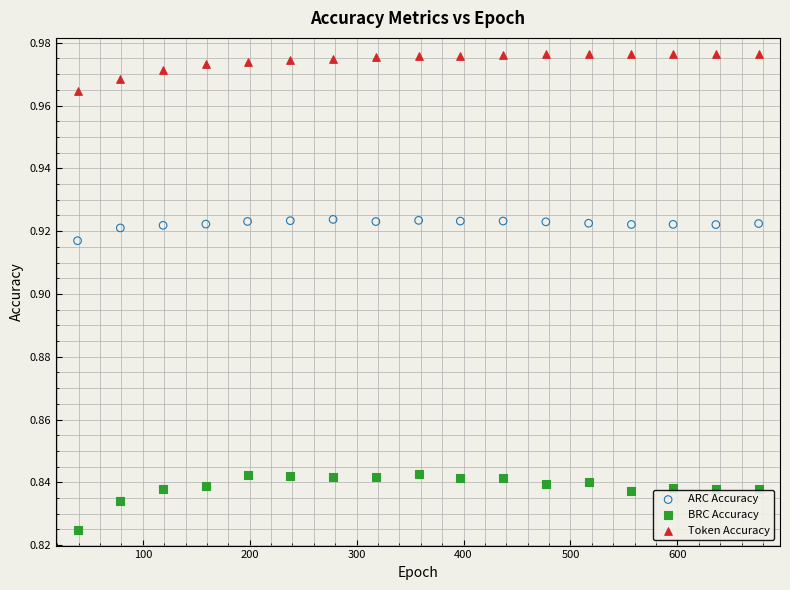

Which series has the widest spread of Y values?

BRC Accuracy